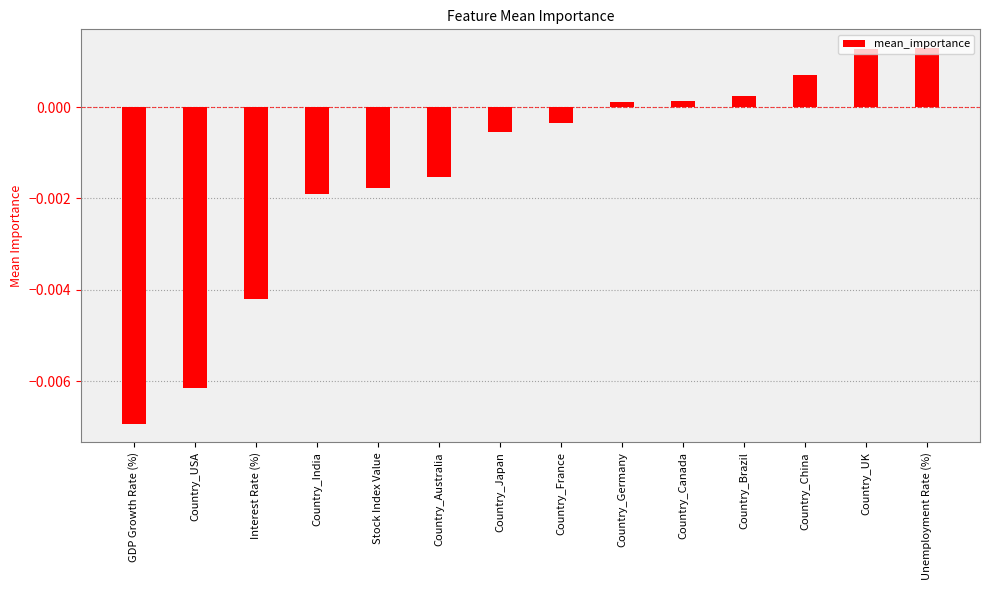

Are the bars horizontal?

No